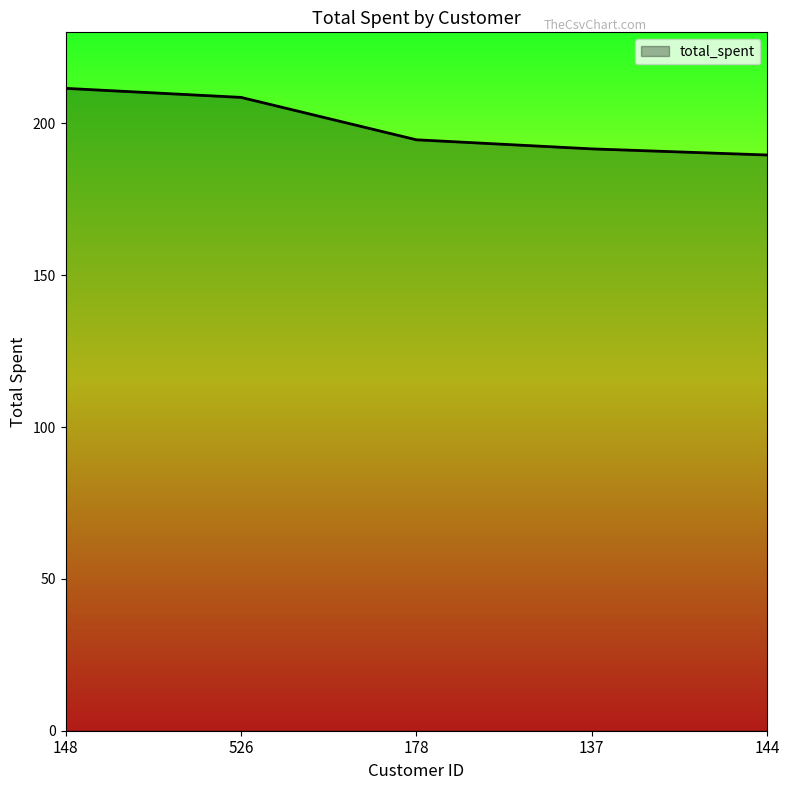

The chart shows a value of 61.6 at 137. True or false?

False